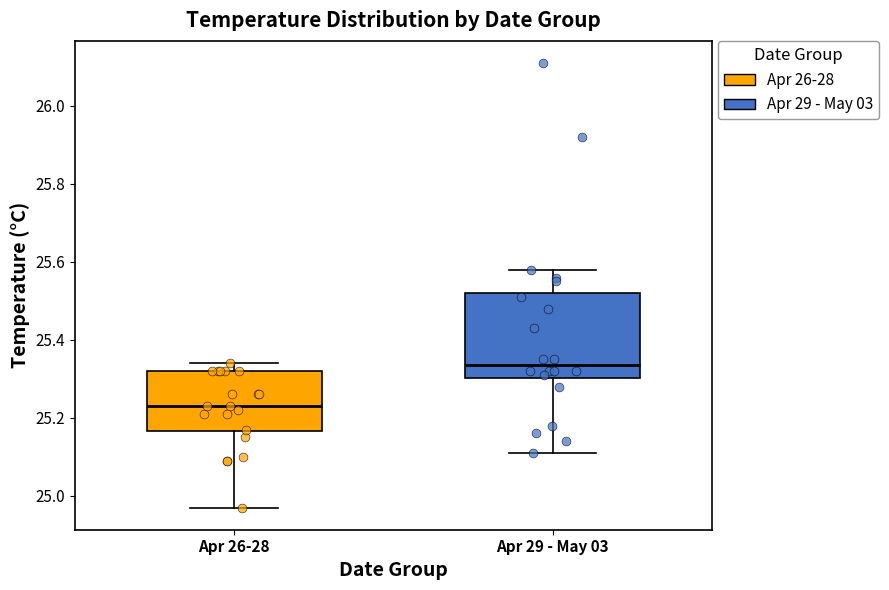

Which box is the tallest, from its lower edge to its upper edge?

Apr 29 - May 03